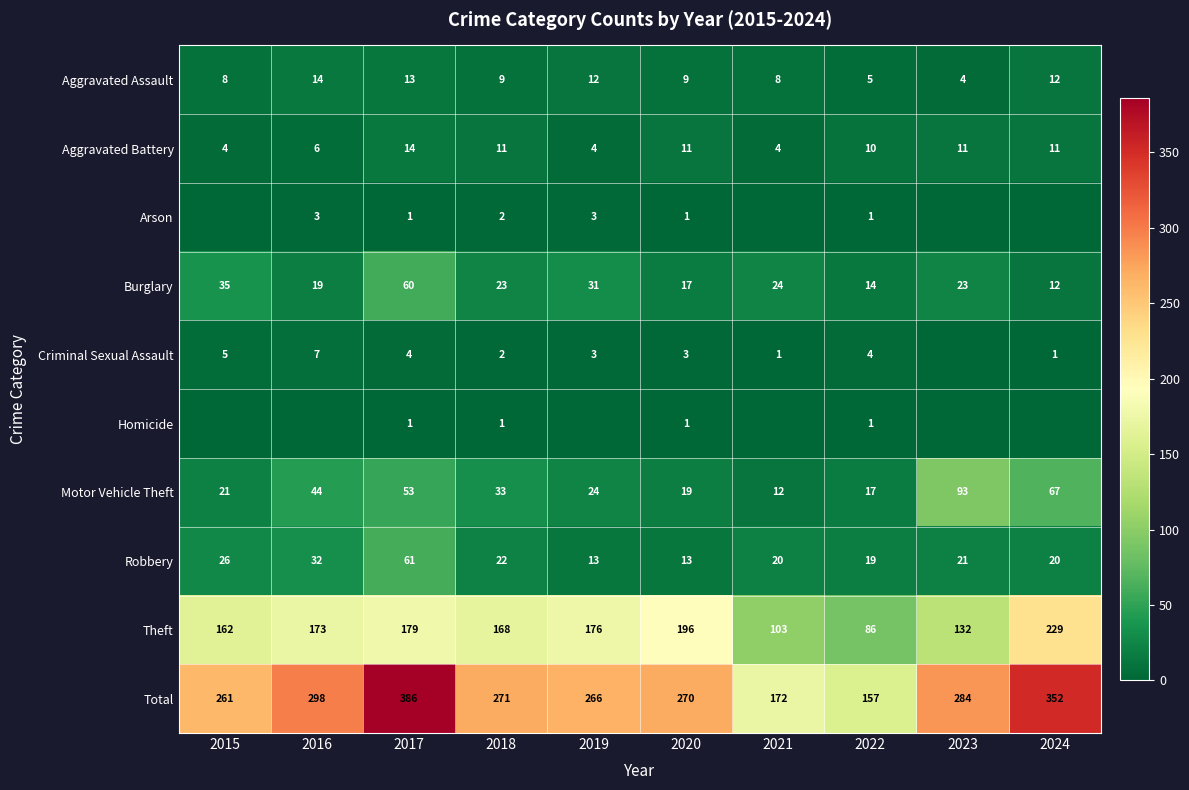

What is the approximate value of Motor Vehicle Theft at 2019?

24